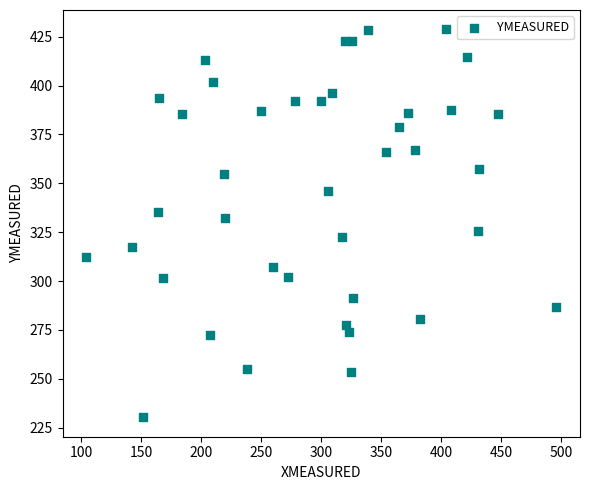

What is the range of X values (max minus min)?

392.2